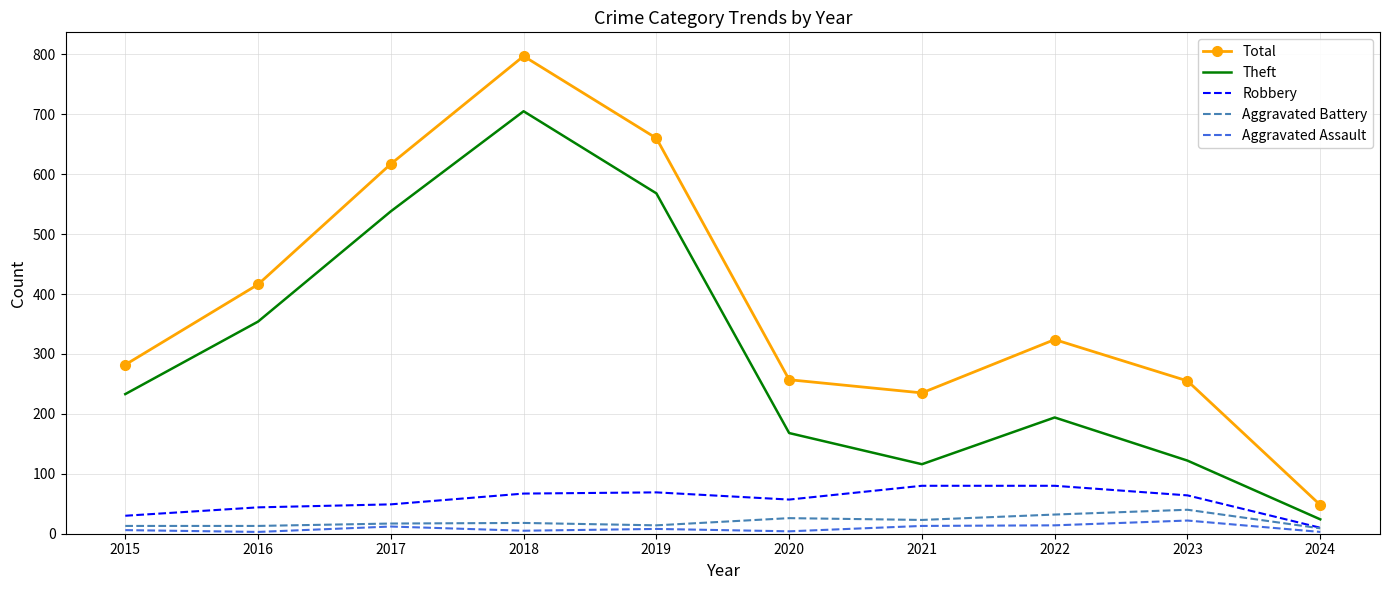

What is the difference between the Aggravated Battery values at 2020 and 2022?

6